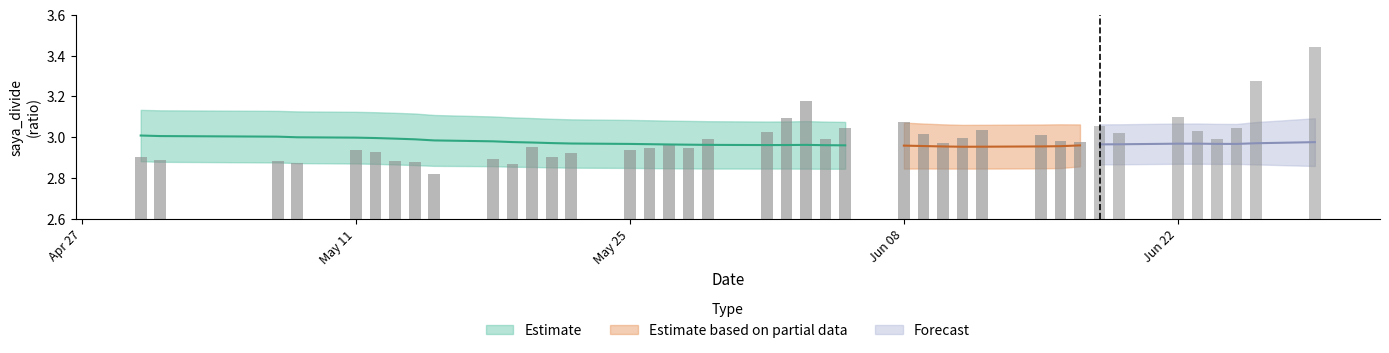

What is the maximum value shown in the chart?

3.4